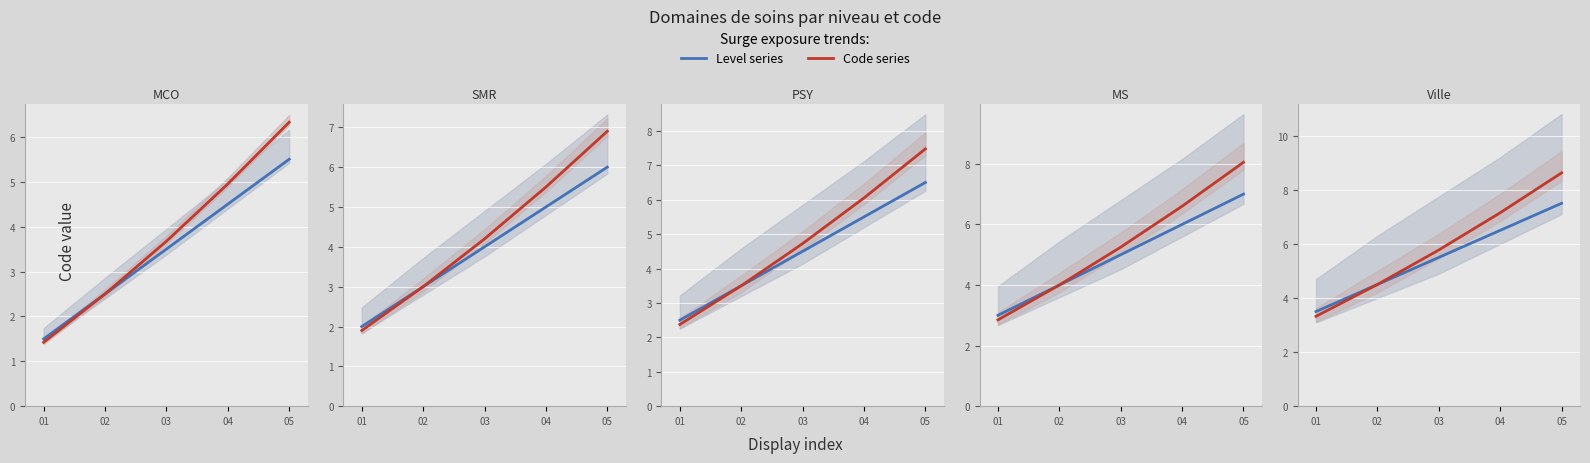

At which label is Médico-social (MS) closest to 5?

03